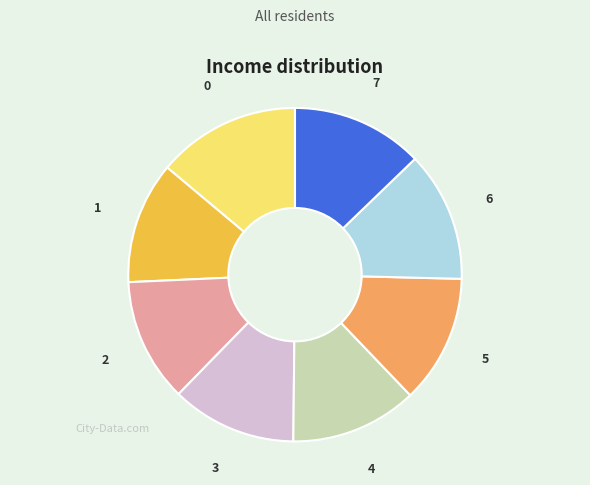

True or false: 4 accounts for 19% of the total.

False